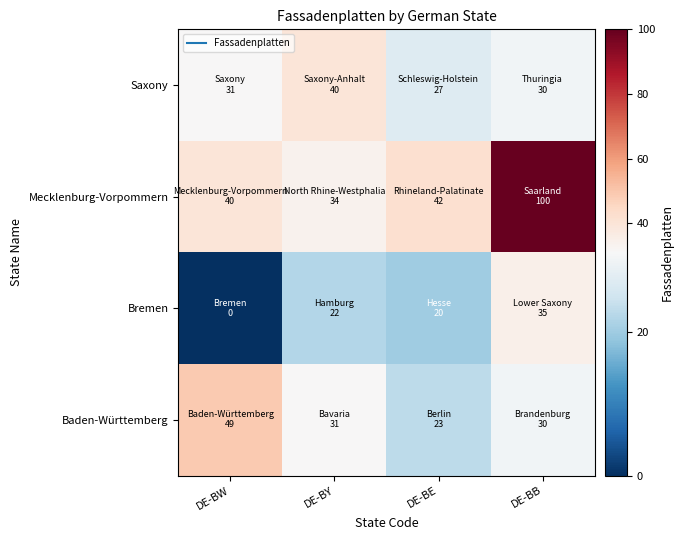

Rank the series by their maximum value, from highest to lowest.

Mecklenburg-Vorpommern, Baden-Württemberg, Saxony, Bremen